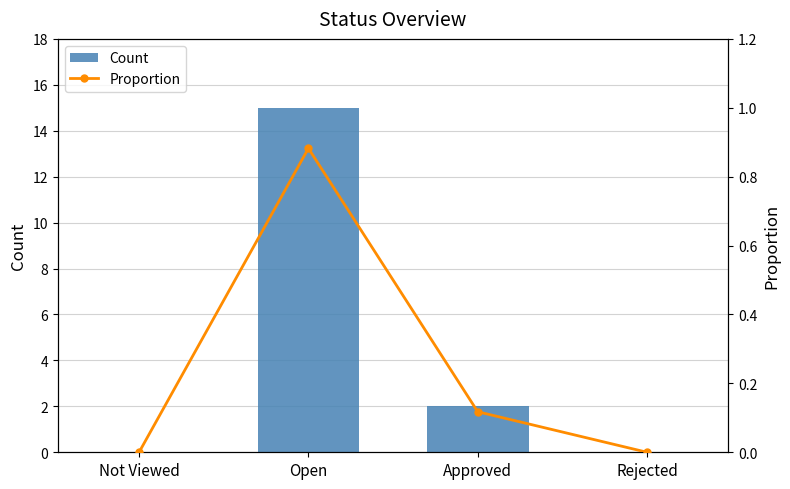

What is the sum of all Count values?

17